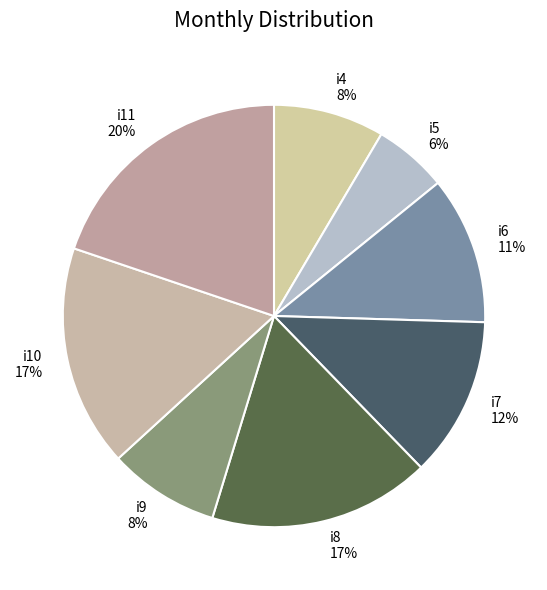

Is there a majority slice in this chart?

No